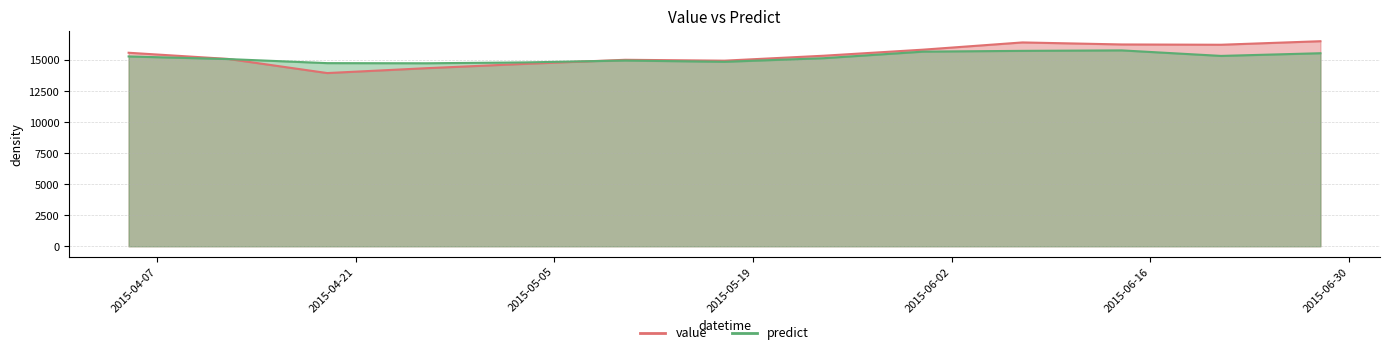

What value does the value series have at 2015-06-07?

16424.9